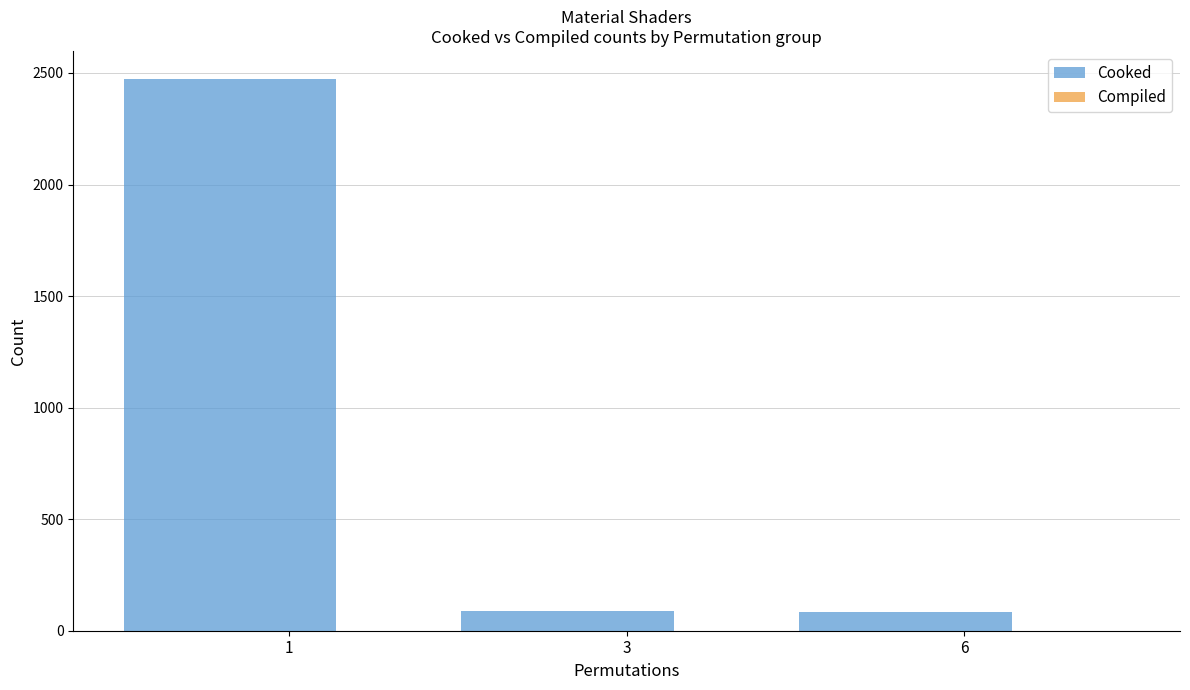

What is the value of the 2nd bar from the left?

88